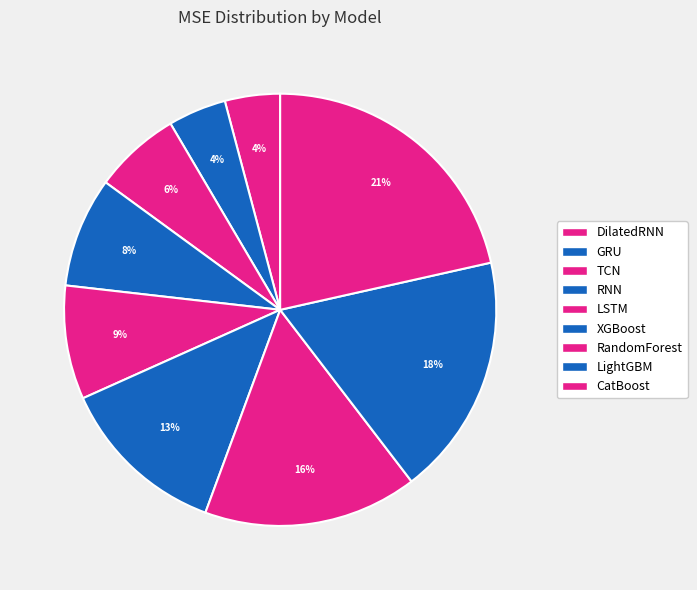

To the nearest percent, what is the difference between the largest and smallest slice percentages?

17%